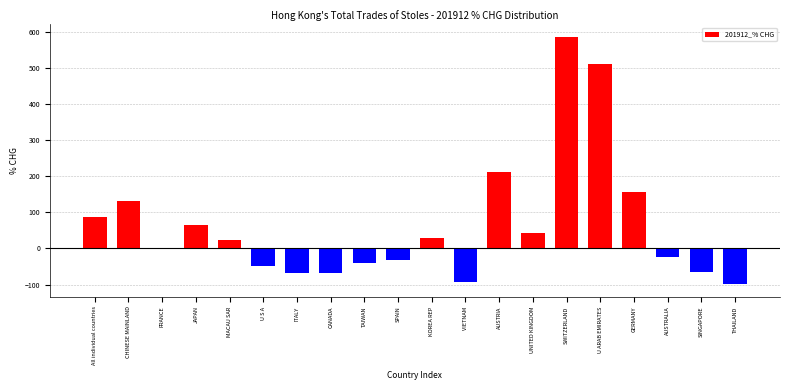

What is the change in value from All individual countries to ITALY?

-155.1